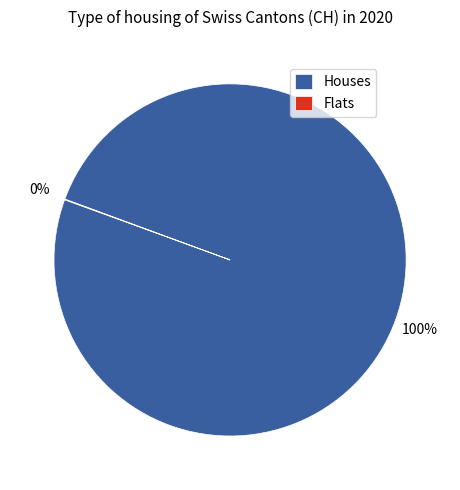

Is it true that Houses is 100% of the pie?

True